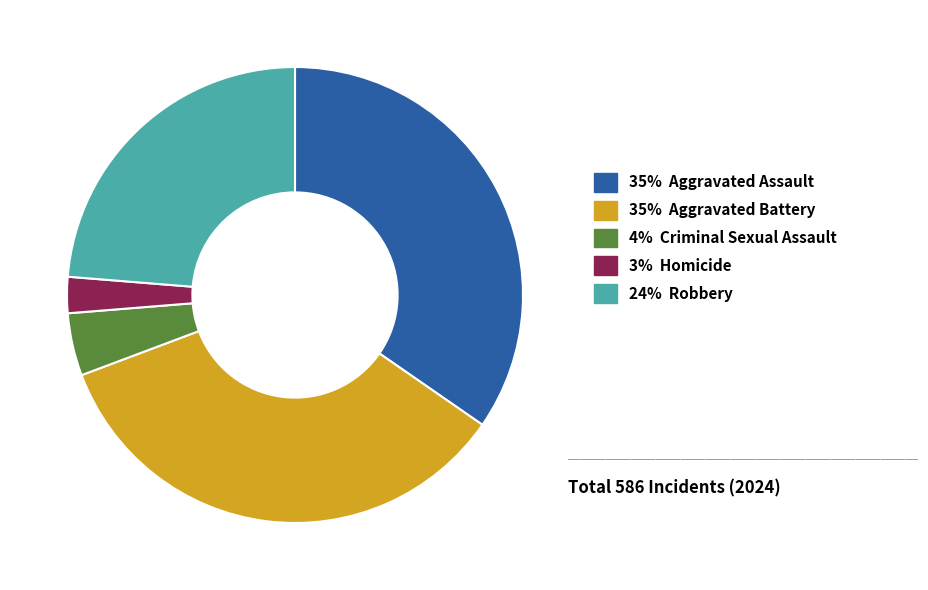

What is the smallest slice in the pie chart?

3% Homicide